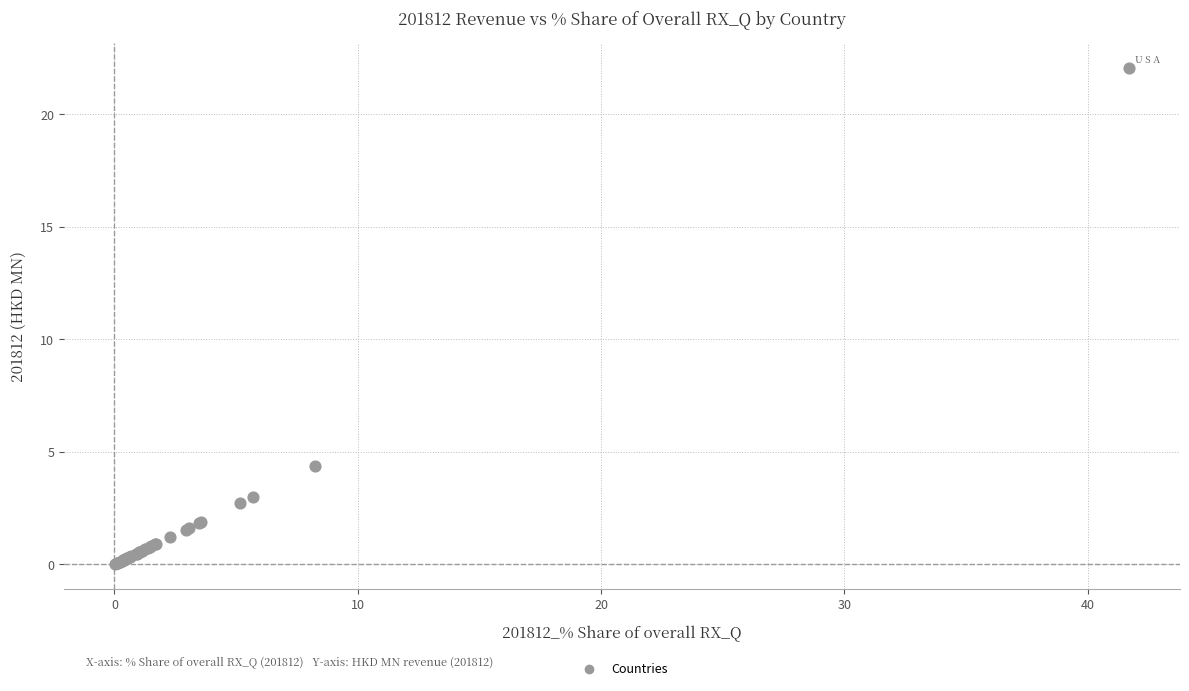

What Y value in the scatter plot is closest to 11?

4.4